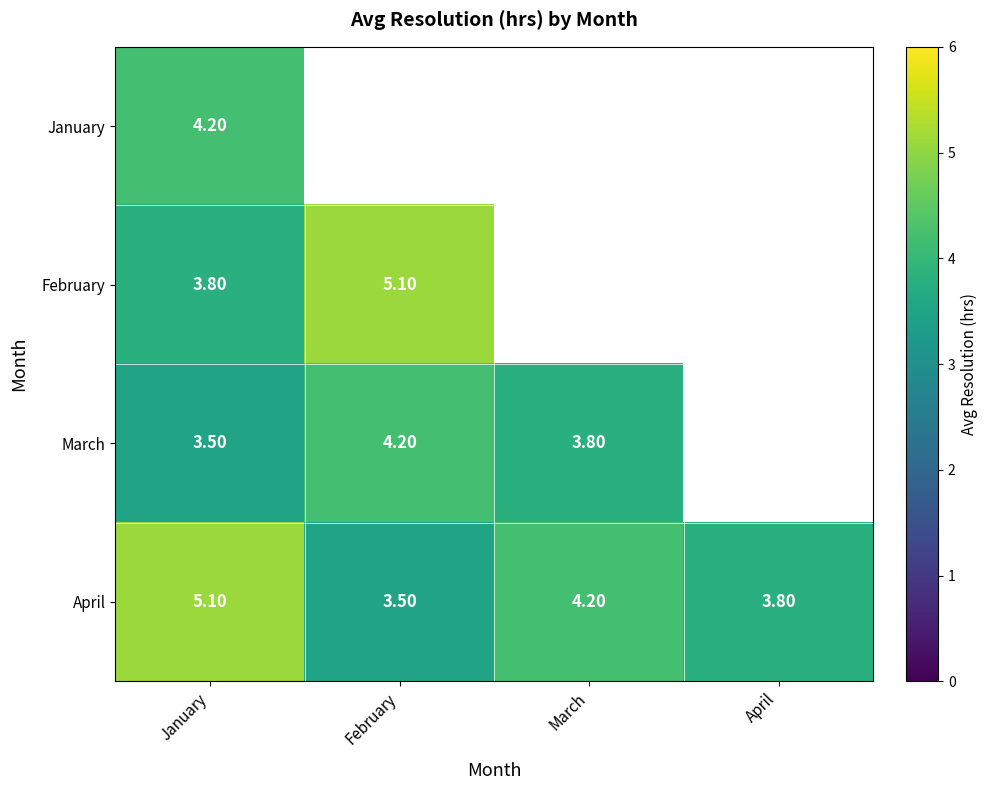

What is the difference between the April values at January and April?

1.3